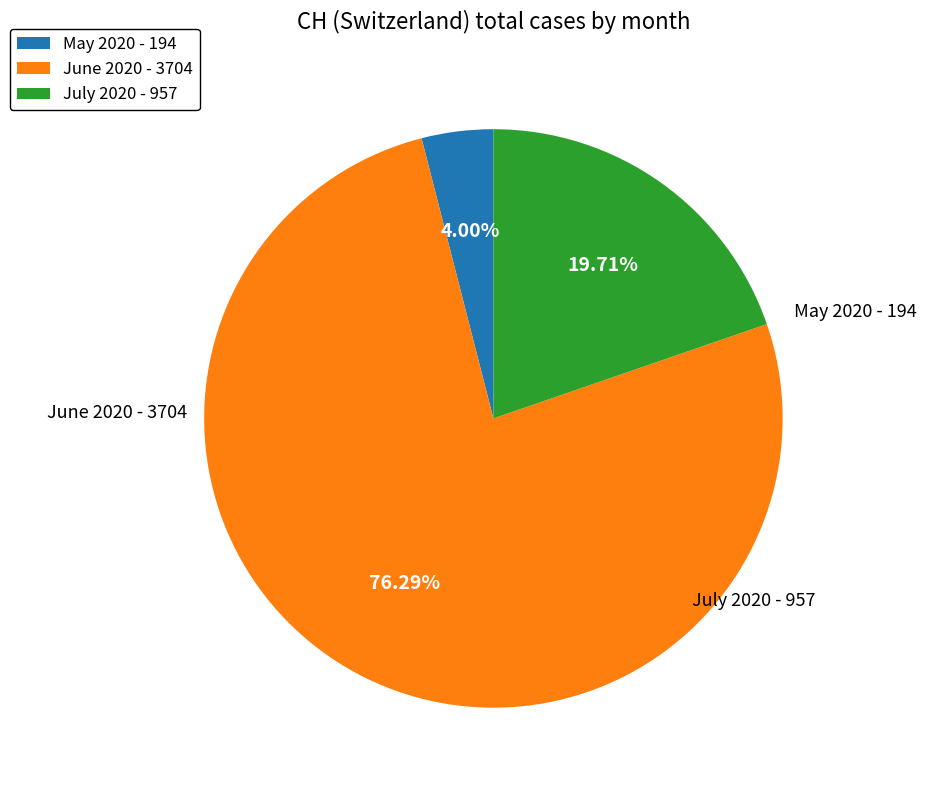

Combined, do June 2020 - 3704 and May 2020 - 194 account for over 50%?

Yes